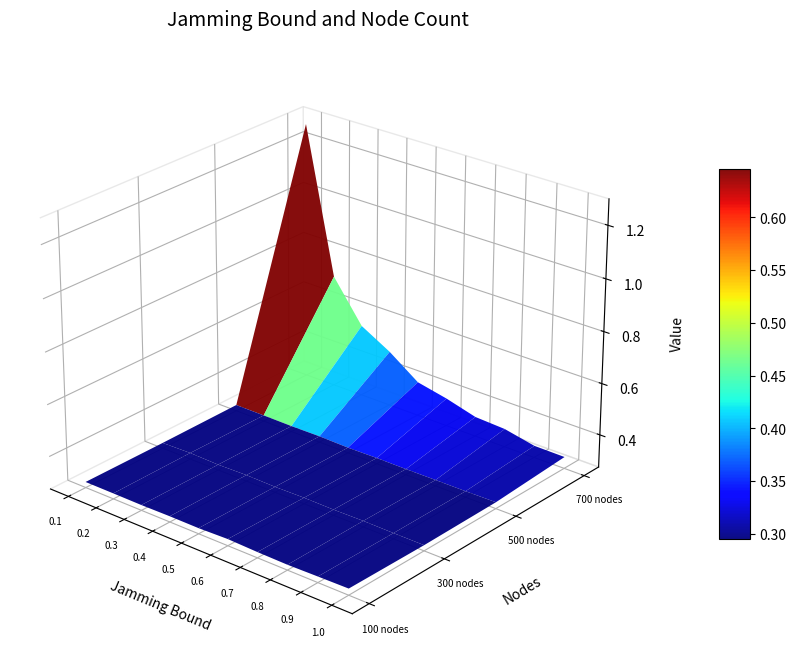

What is the sum of all 300 nodes values?

3.0